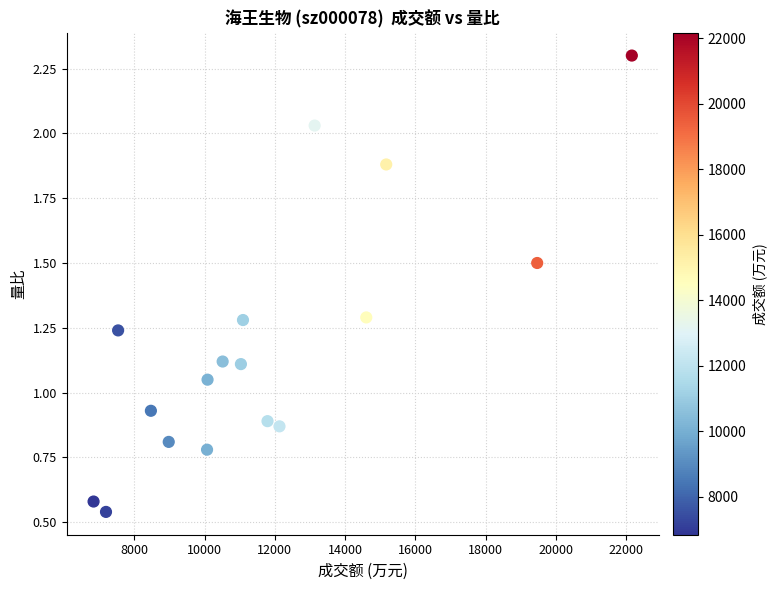

What is the range of Y values (max minus min)?

1.8